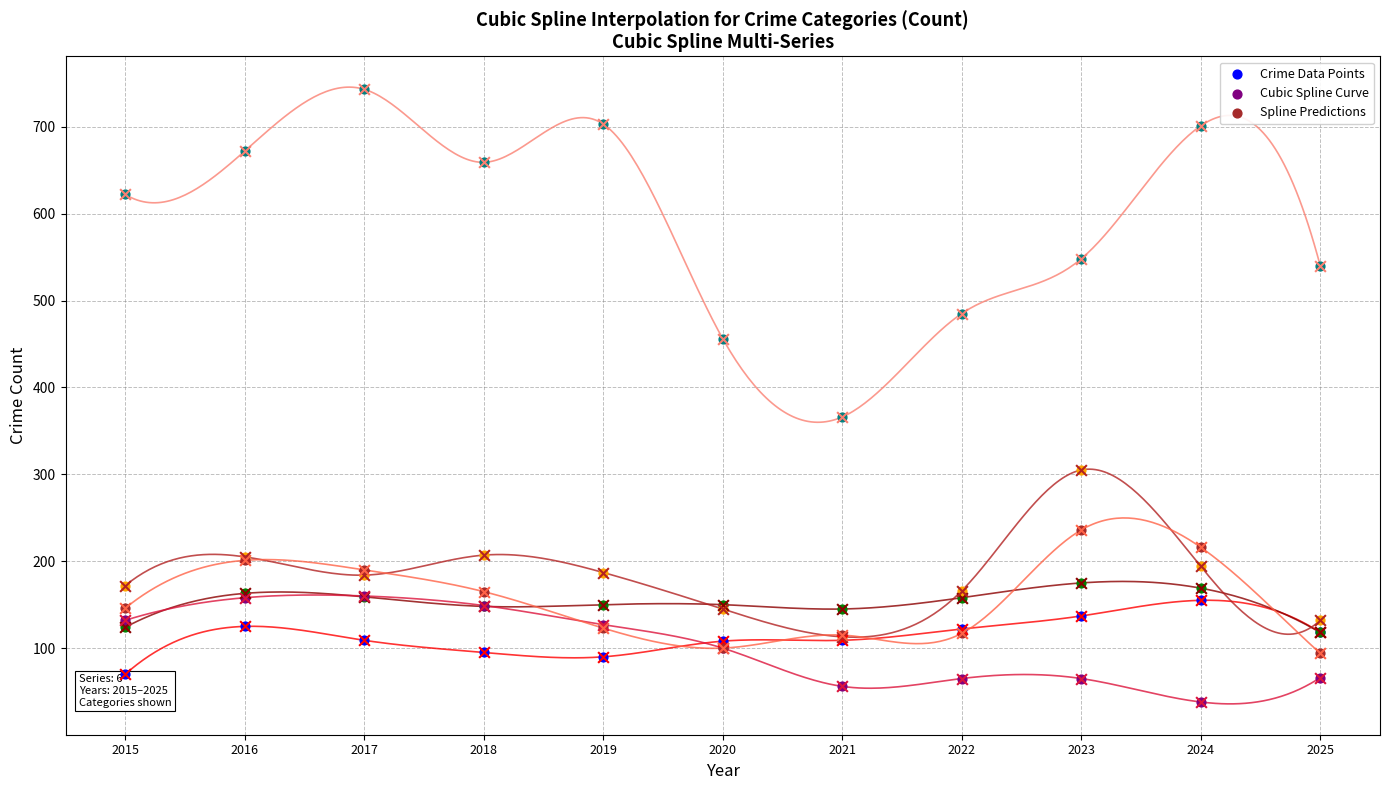

Which series contains the lowest Y value?

Burglary